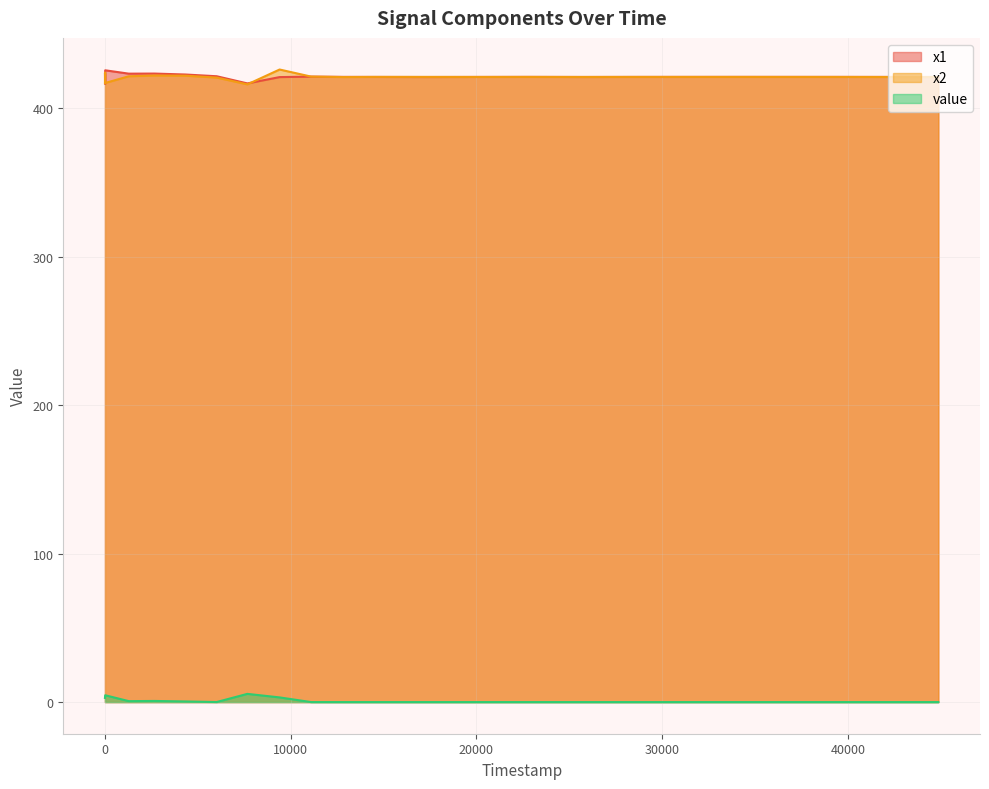

True or false: x1 and value intersect in this chart.

False